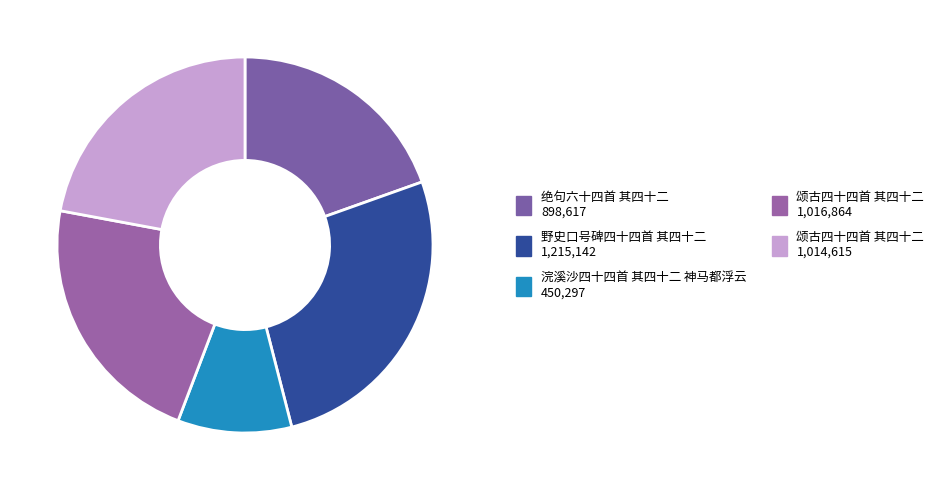

How many slices are in this pie chart?

5